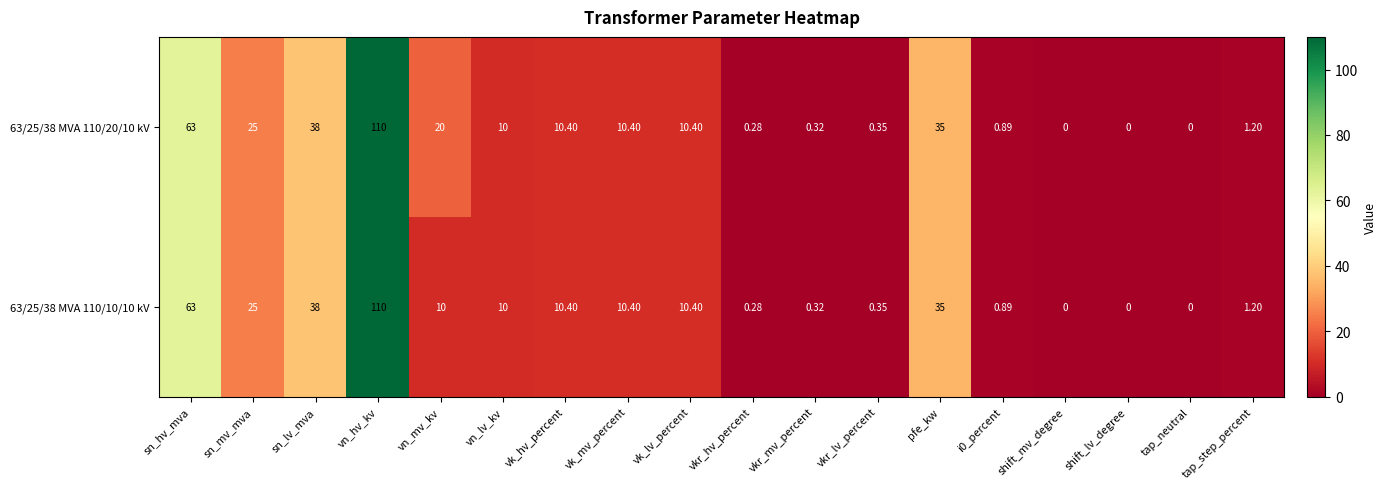

Where is 63/25/38 MVA 110/20/10 kV nearest to the value 55?

sn_hv_mva